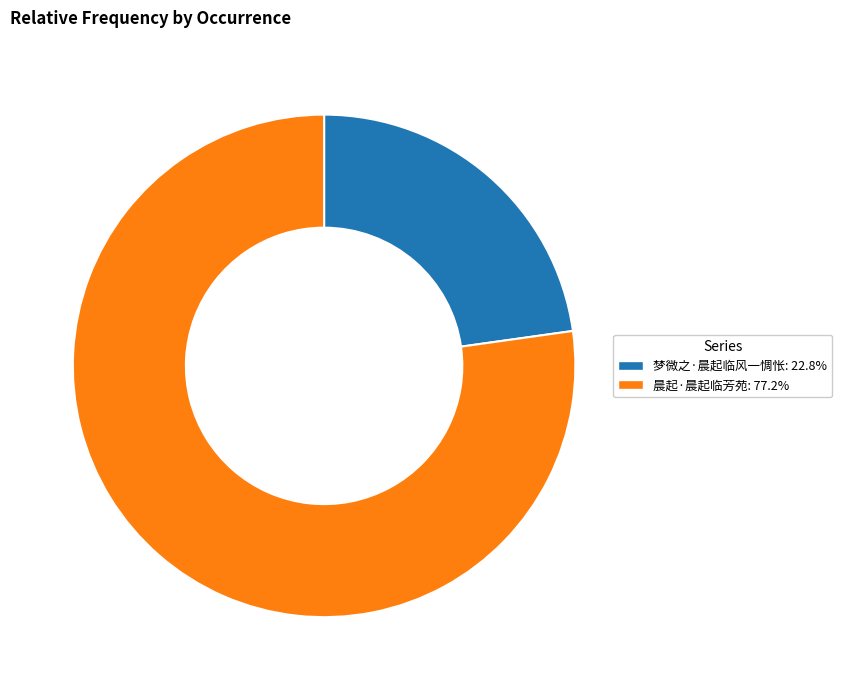

What is the smallest slice in the pie chart?

梦微之·晨起临风一惆怅